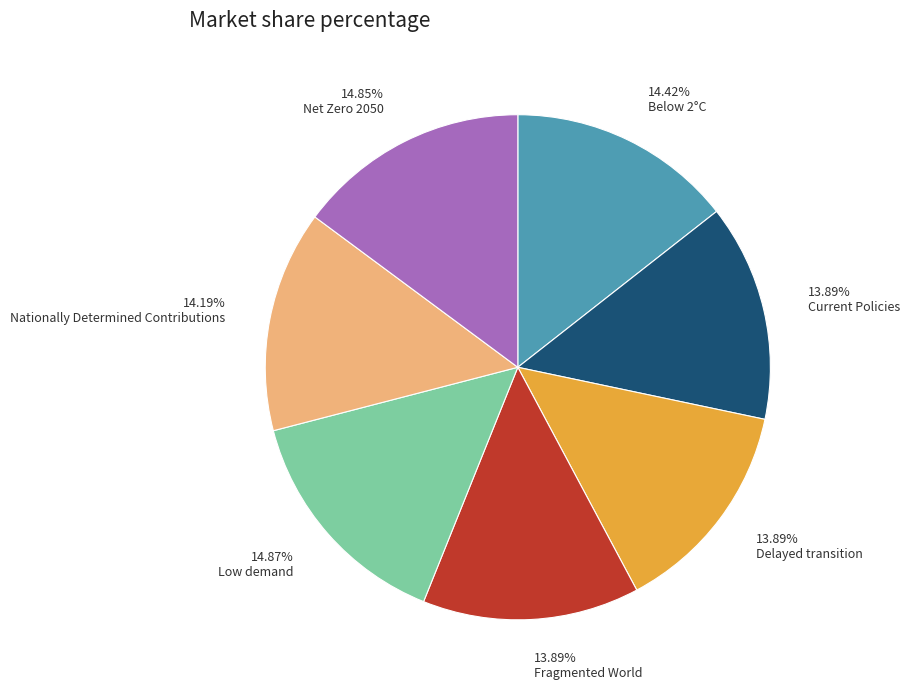

Combined, what portion of the pie is Fragmented World and Nationally Determined Contributions?

28.1%